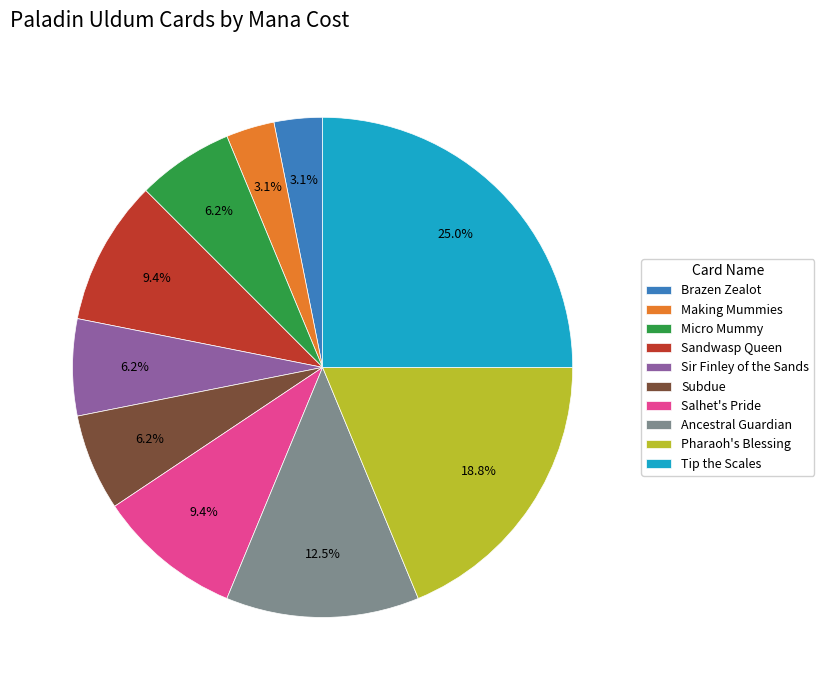

True or false: Sir Finley of the Sands accounts for 6% of the total.

True